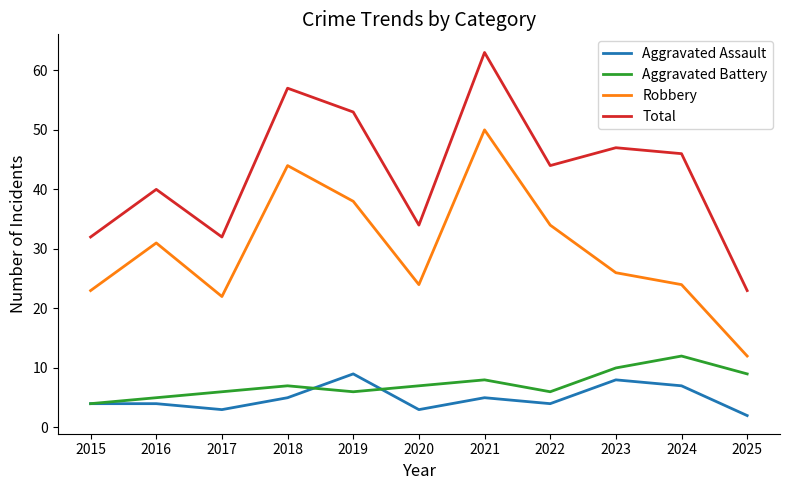

What is the total value across all series at 2025?

46